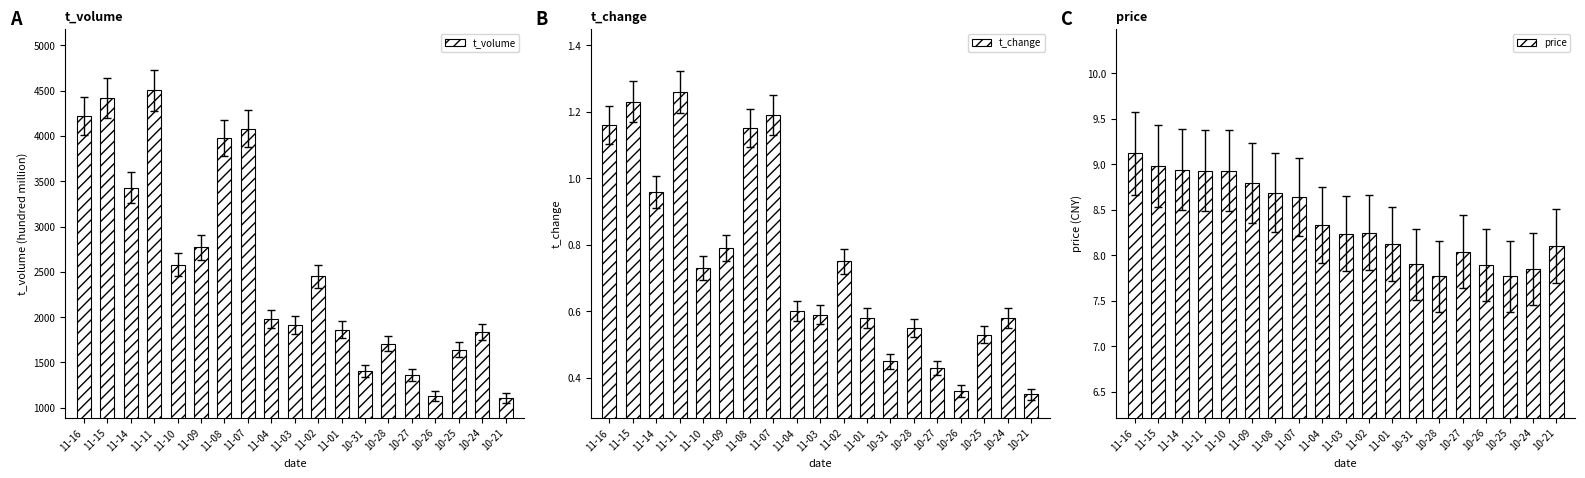

What is the maximum value for t_change?

1.3